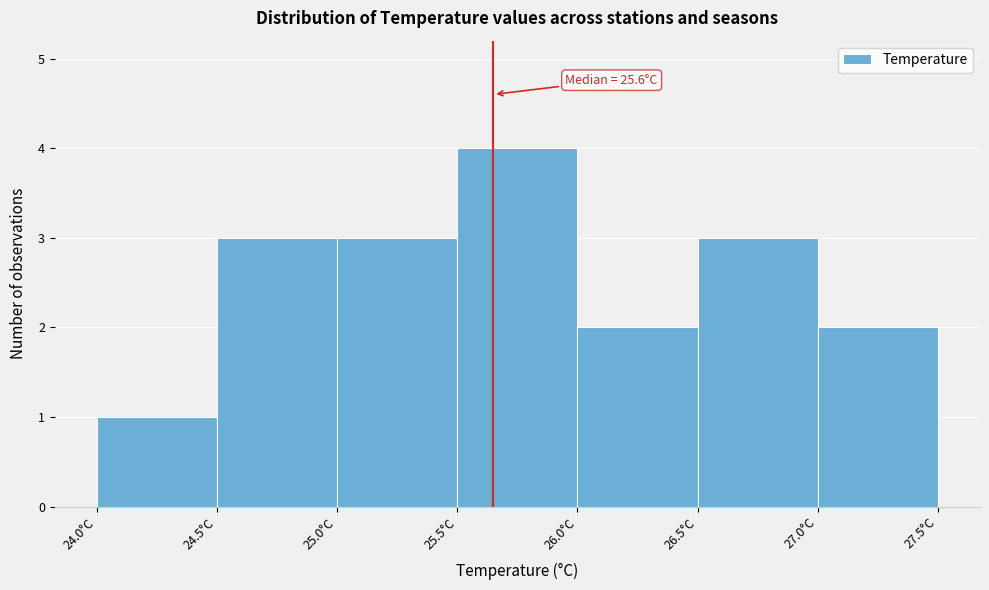

Over which range of the x-axis is the bar tallest?

25.5 to 26.0